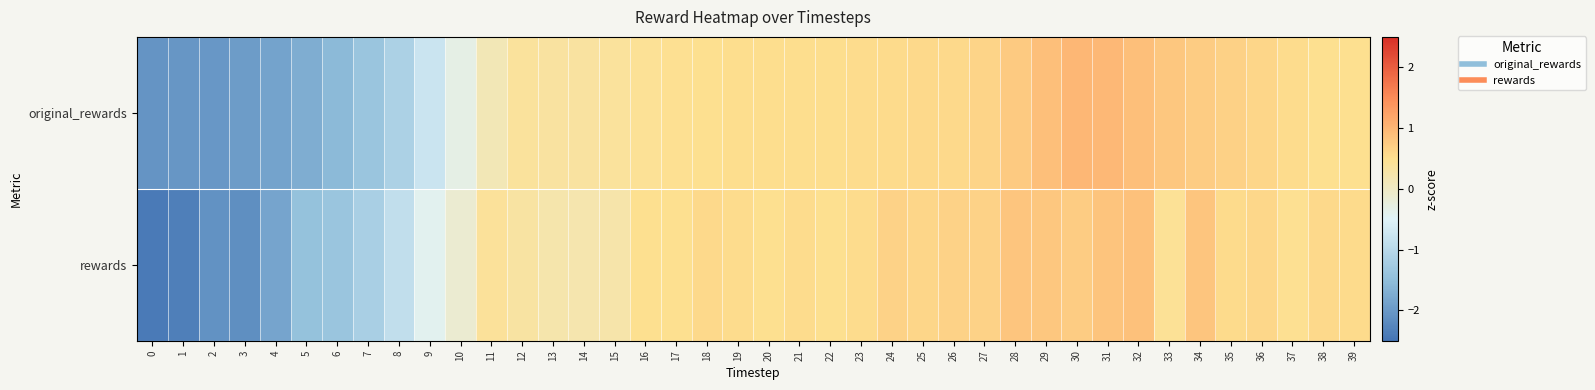

Which series has the widest spread of values?

rewards